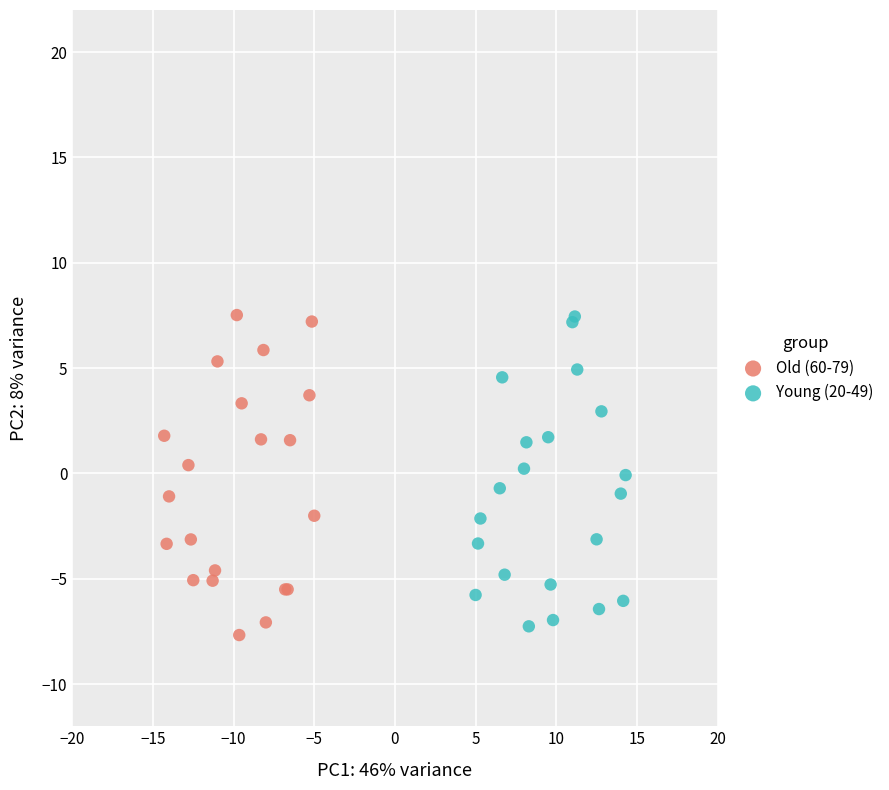

Which series reaches the minimum Y coordinate?

Old (60-79)